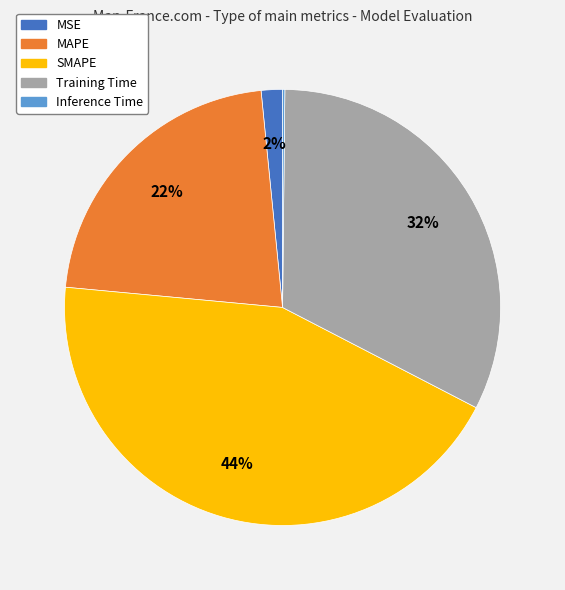

To the nearest percent, what is the difference between the Training Time and MAPE slice percentages?

10%